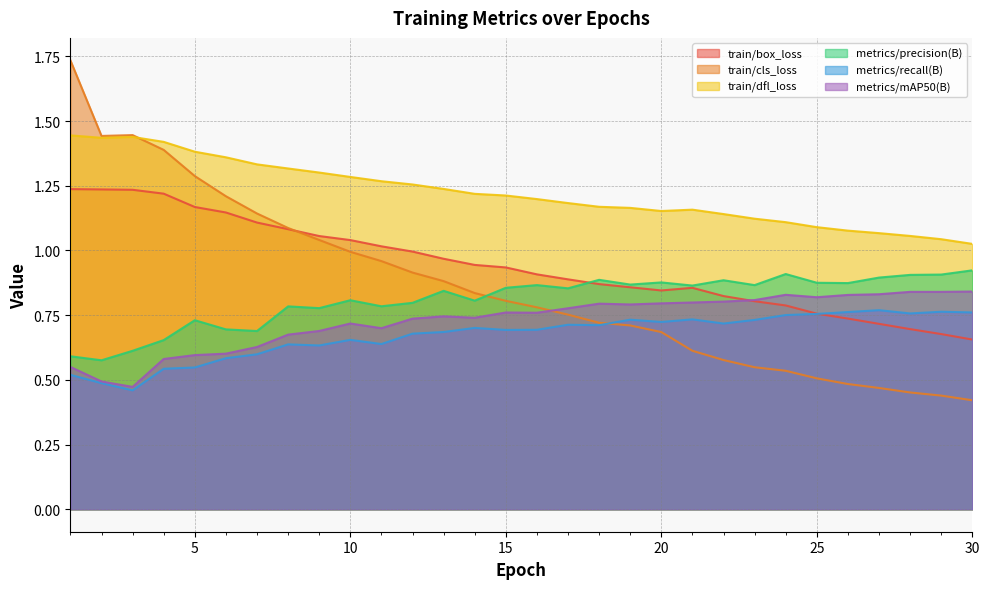

True or false: metrics/precision(B) has more than 2 interior local peaks.

True